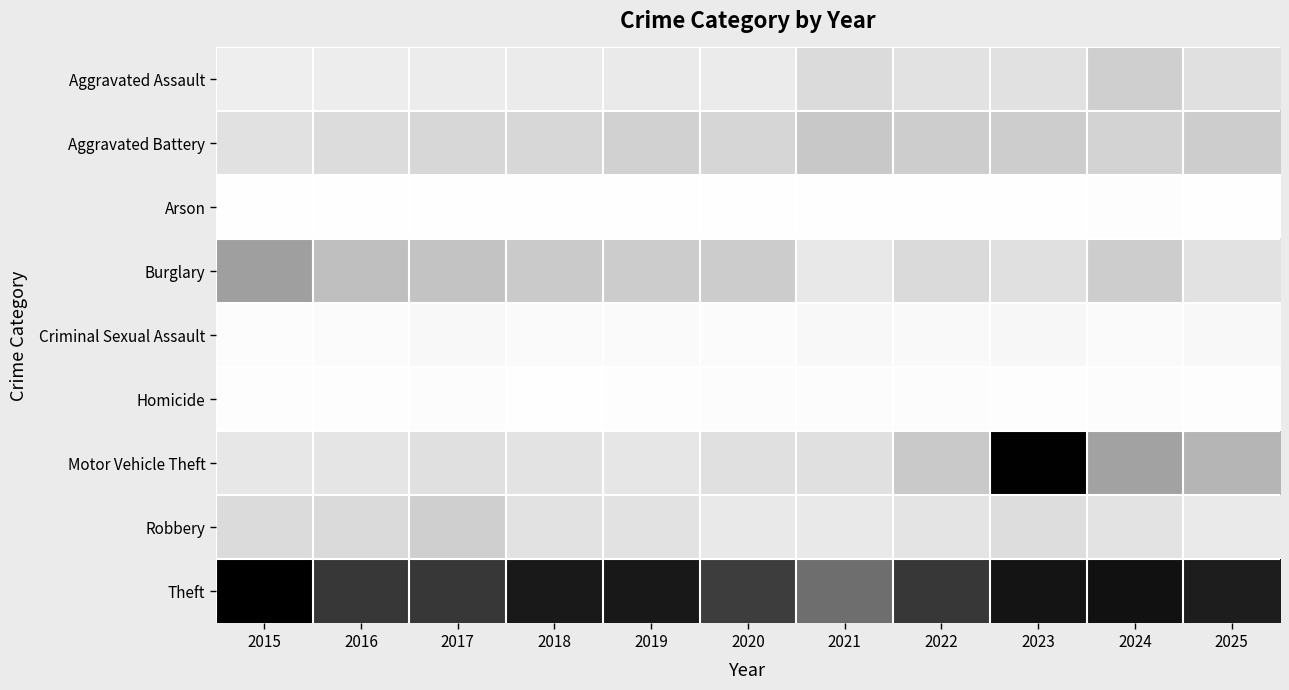

Between 2016 and 2022, which series saw the biggest shift?

Motor Vehicle Theft